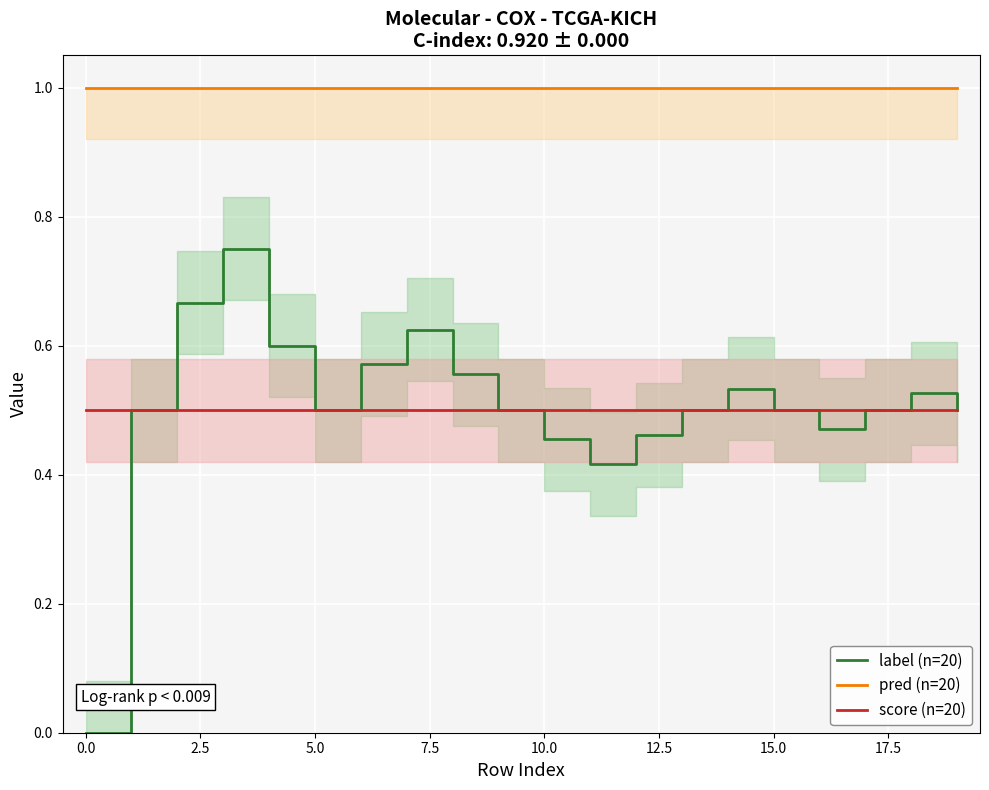

The value of score (n=20) at 10.0 is 0.2. True or false?

False